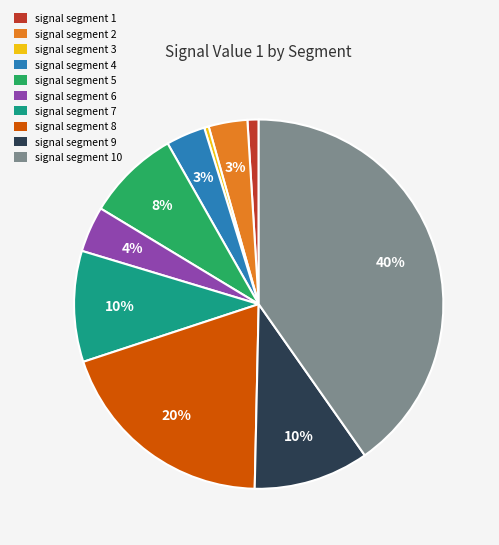

To the nearest percent, what portion does signal segment 9 represent?

10%